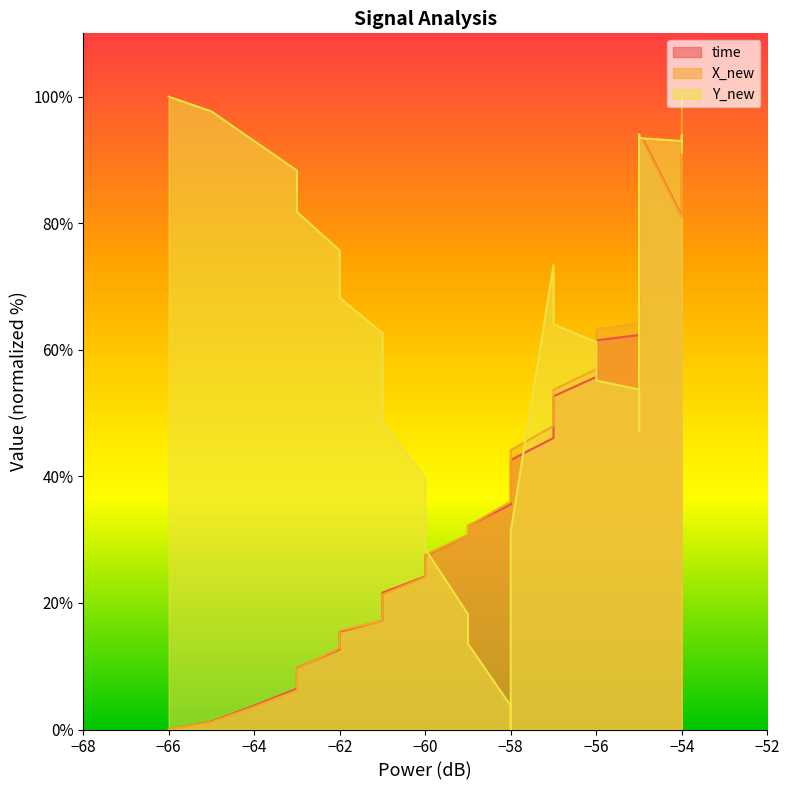

Reading left to right, list all the values displayed in this chart.

time_line: 0.0	1.2	3.8	6.5	9.7	12.7	15.4	17.2	19.0	21.6	24.2	27.5	30.7	32.2	35.6	37.0	40.2	42.6	46.1	48.8	50.4	52.7	55.7	57.3	61.5	62.3	65.5	68.8	71.3	73.7	76.5	77.9	92.0	94.4	81.1	83.6	85.9	89.9	97.3	100.0
X_new_line: 0.0	1.2	3.6	6.2	9.6	12.9	15.6	17.2	18.8	21.3	24.1	27.6	30.7	32.1	36.0	37.7	41.5	44.2	48.0	50.3	51.7	53.7	56.9	58.7	63.2	64.2	67.6	71.1	73.6	75.2	76.8	77.6	91.7	94.2	80.9	83.5	85.8	89.6	97.1	100.0
Y_new_line: 100.0	97.7	93.0	88.3	81.8	75.7	68.2	62.6	57.0	48.6	39.7	28.5	18.2	13.6	3.7	0.0	1.4	31.3	73.4	69.6	67.3	64.0	61.2	59.3	55.1	53.7	50.5	48.6	47.2	62.1	81.8	92.1	93.9	93.5	93.0	93.0	93.5	93.9	93.0	91.1